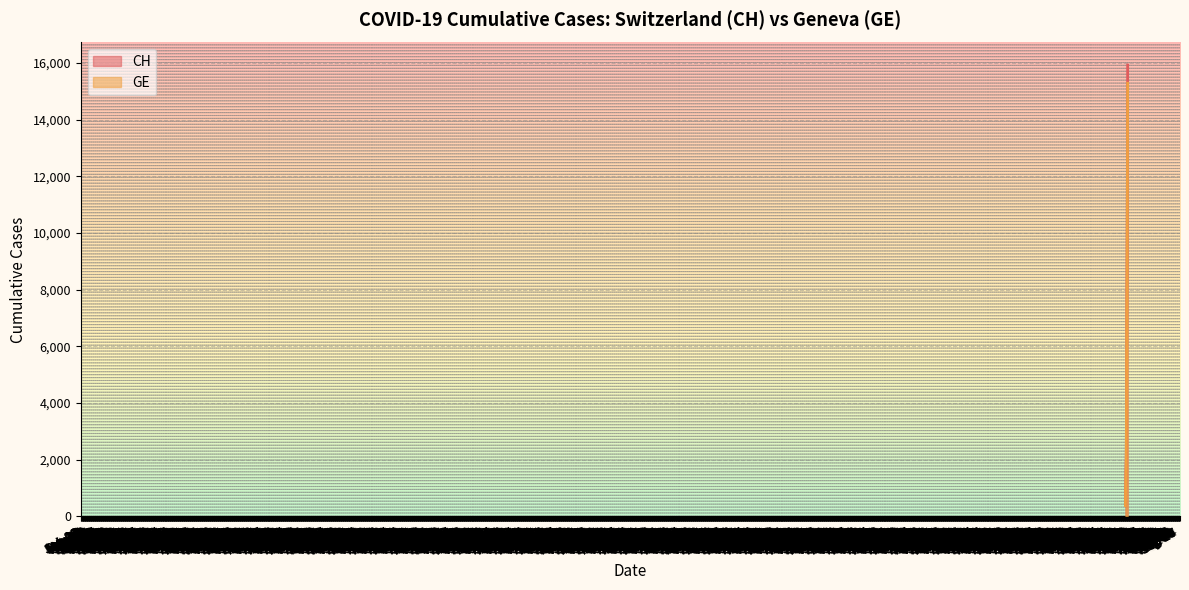

Does the chart display data point markers on the line(s)?

No